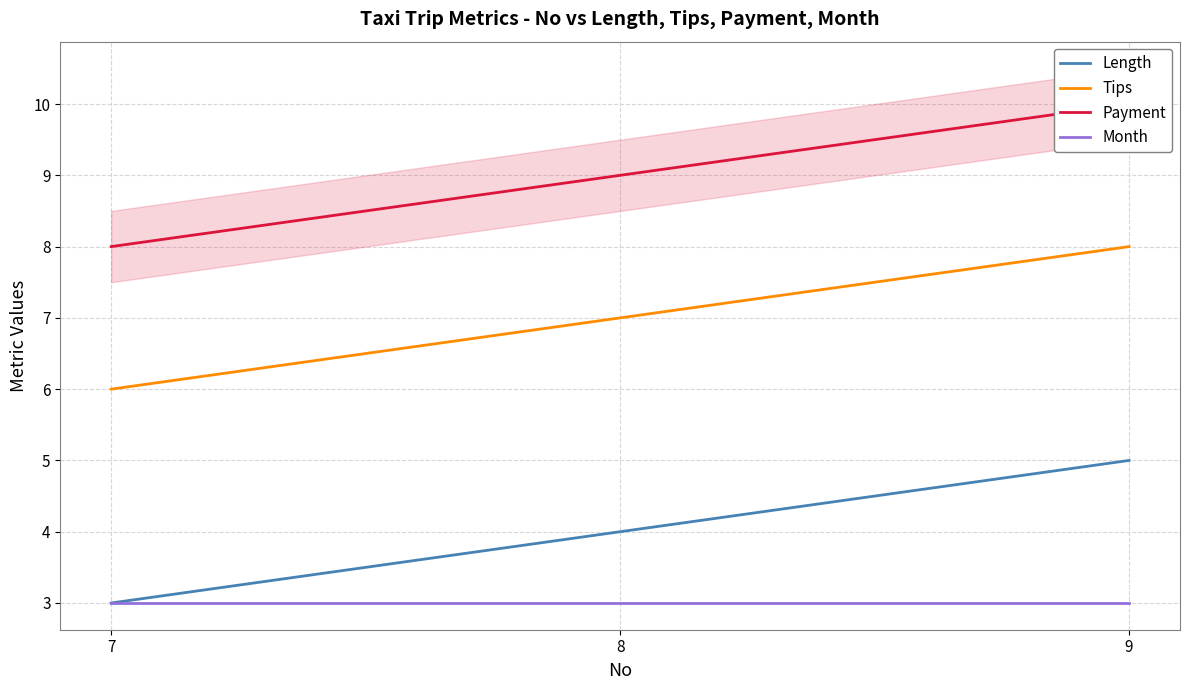

How many lines are shown in the chart?

4